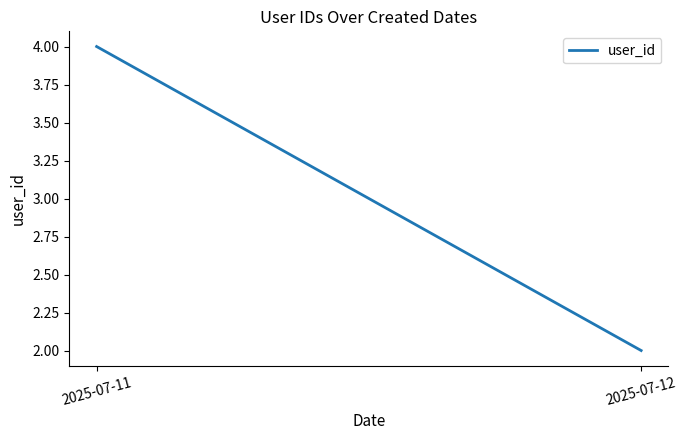

At which label is the value closest to 3?

2025-07-11